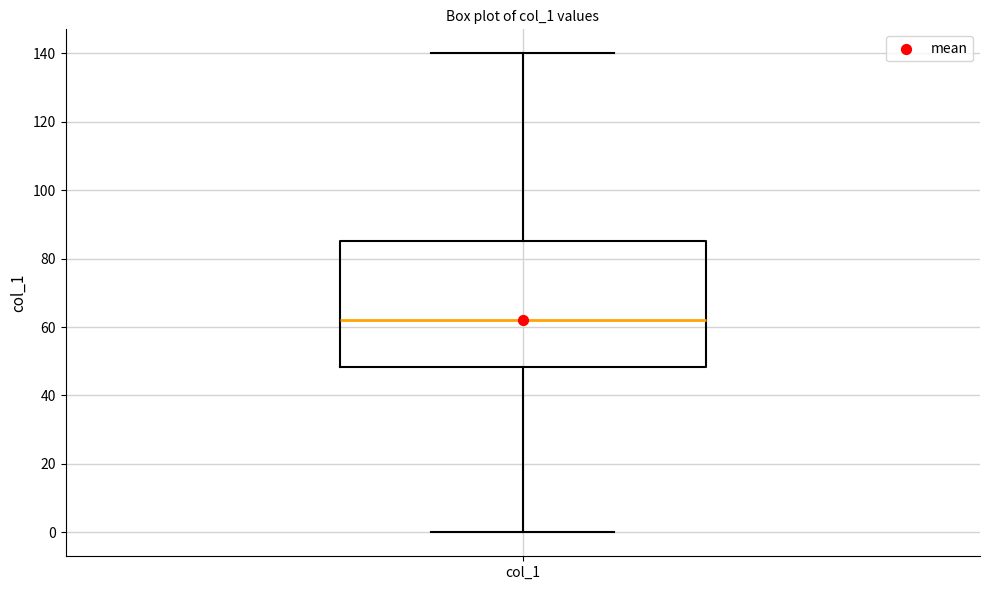

Transcribe this box plot: give where the median line is, the range the box spans, and where the two whiskers end, as read against the y-axis. The values are not printed on the chart, so give them approximately, as read against the axis.

median 62, box 48 to 86, whiskers 0 to 140